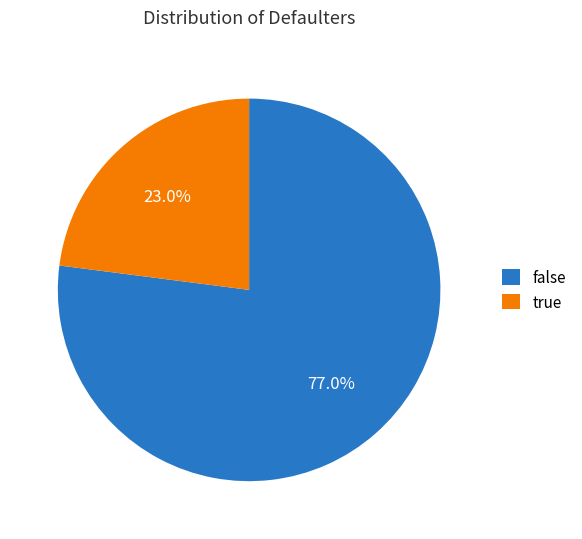

What is the ratio of the value at true to the value at false?

0.3